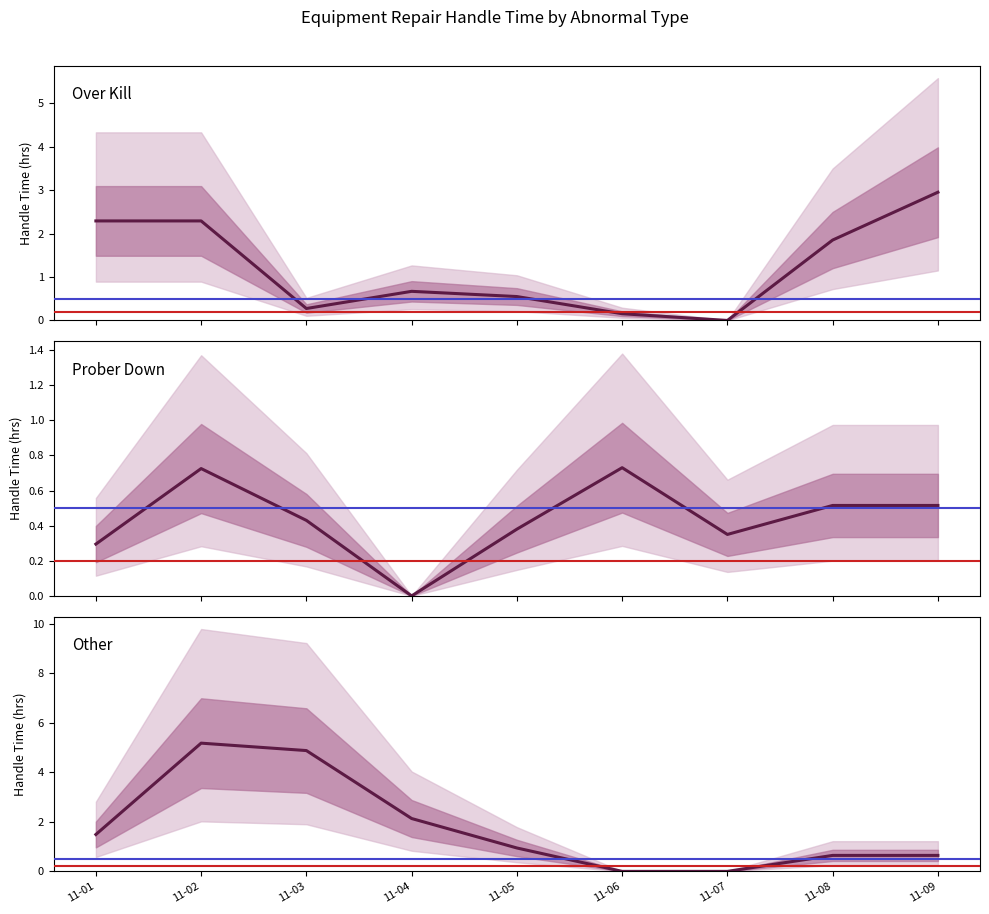

What is the value of the Other point at the 9th from the left?

0.6